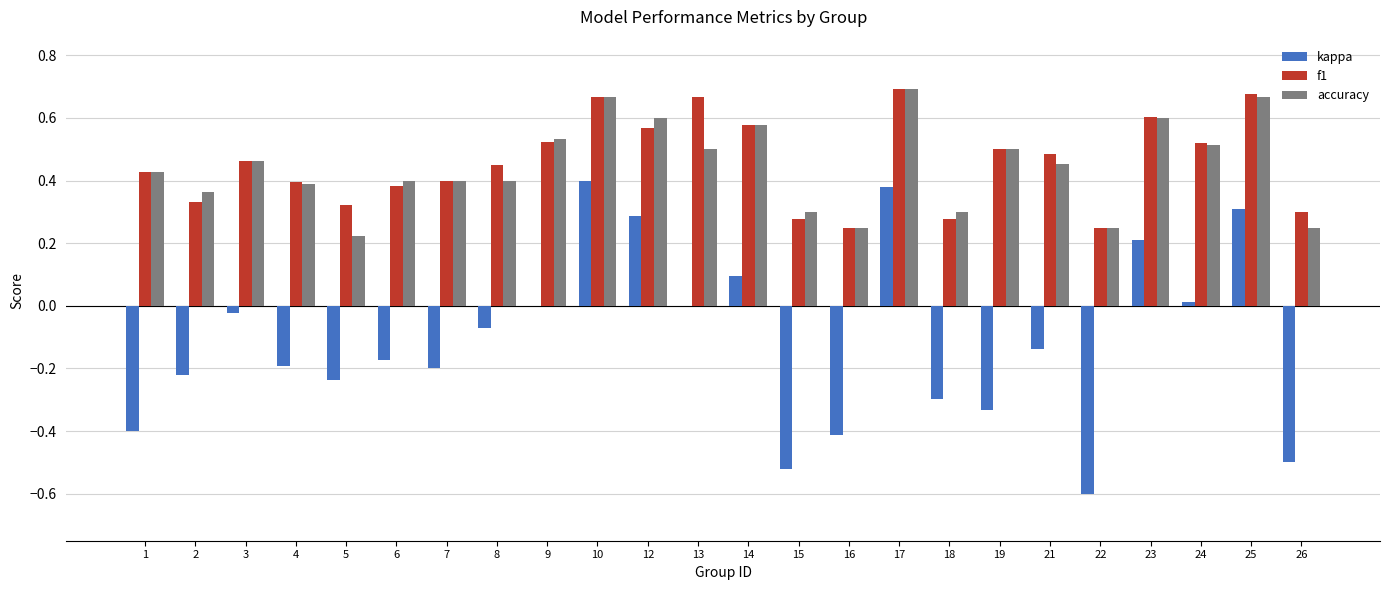

What is the total value across all series at 17?

1.8